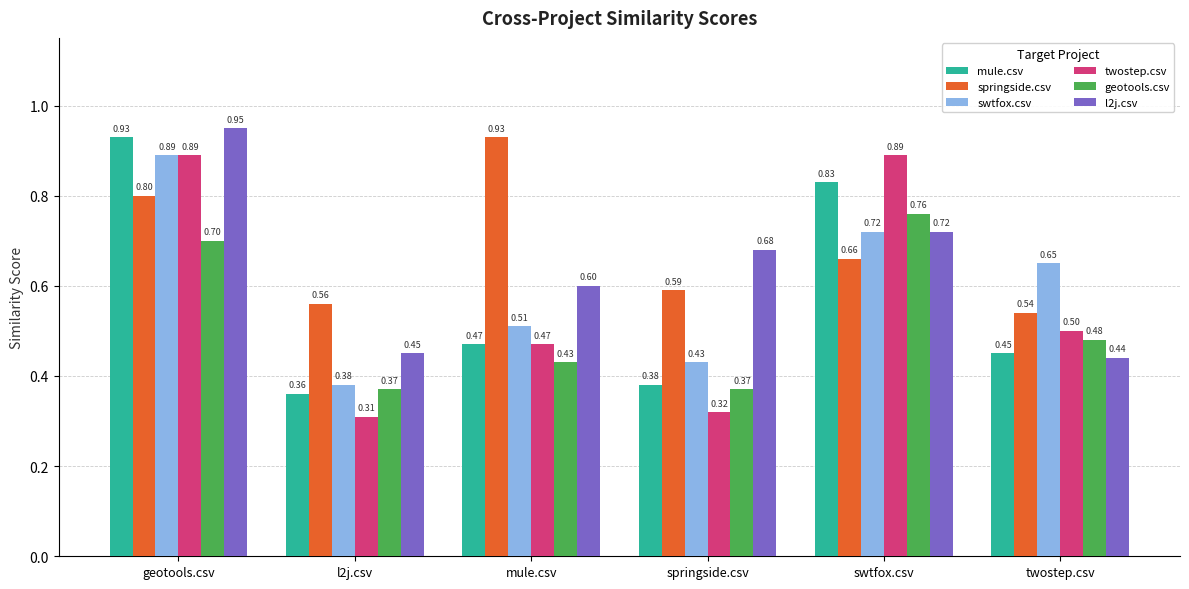

What position from the left is twostep.csv?

6